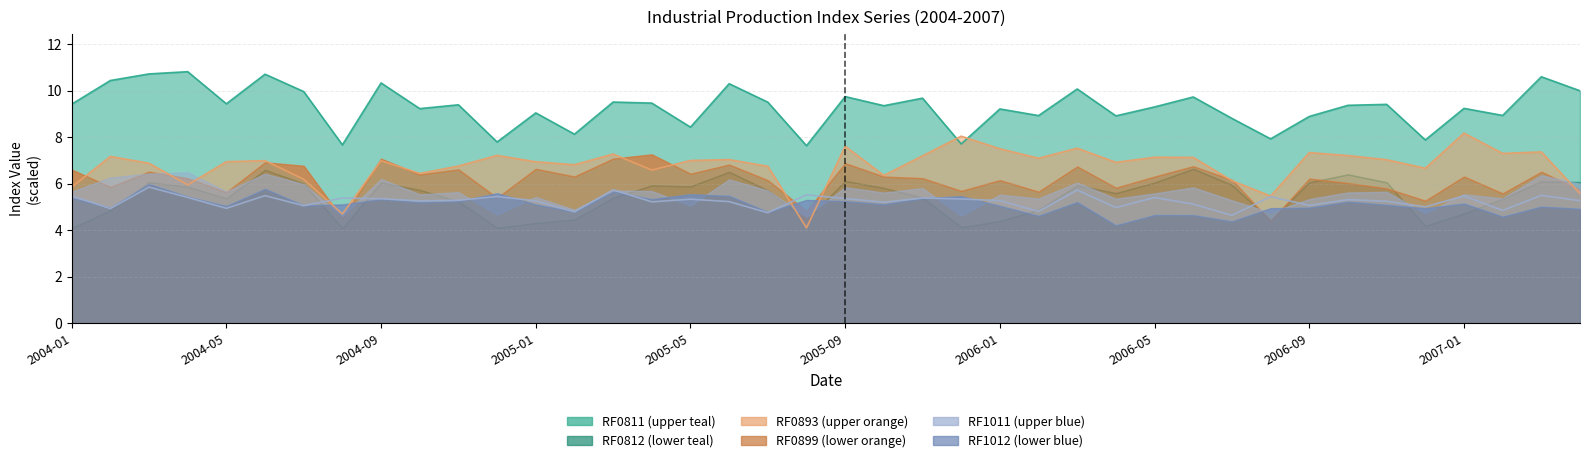

What is the label of the 16th point from the right?

2006-01